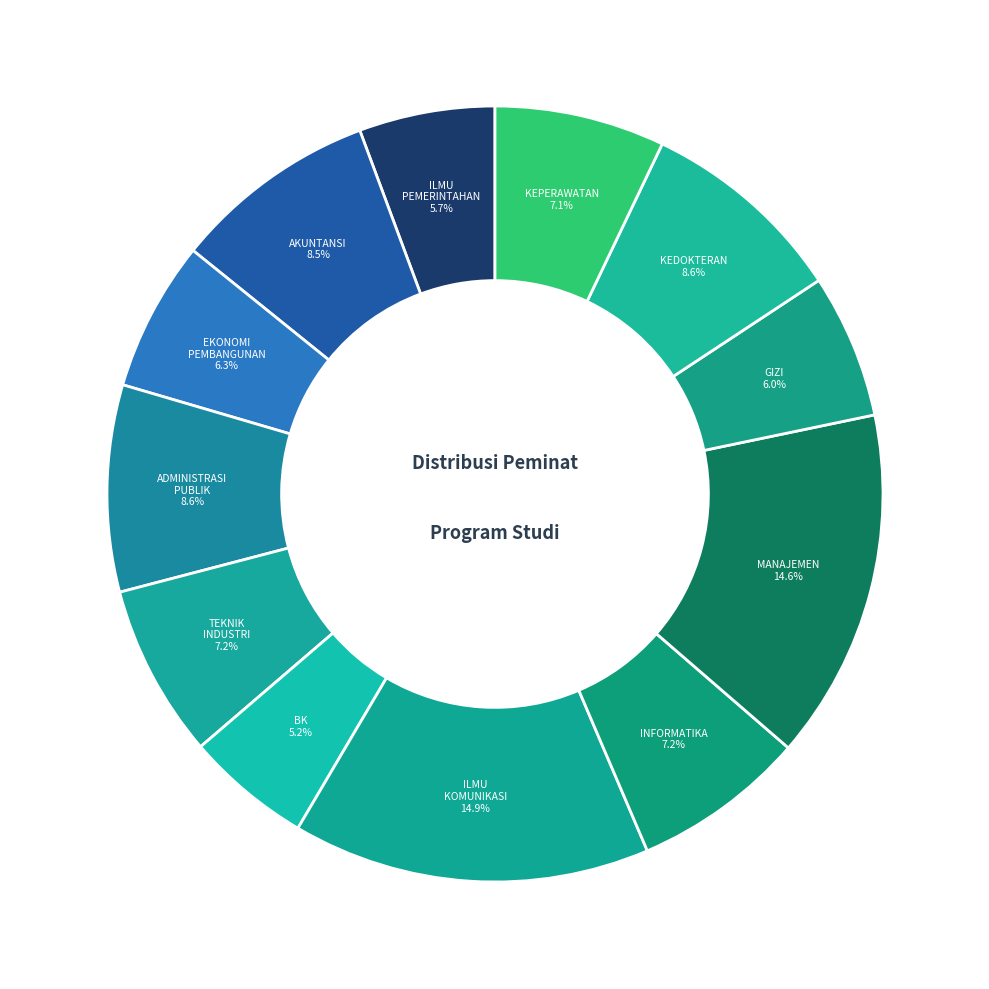

How many slices are in this pie chart?

12